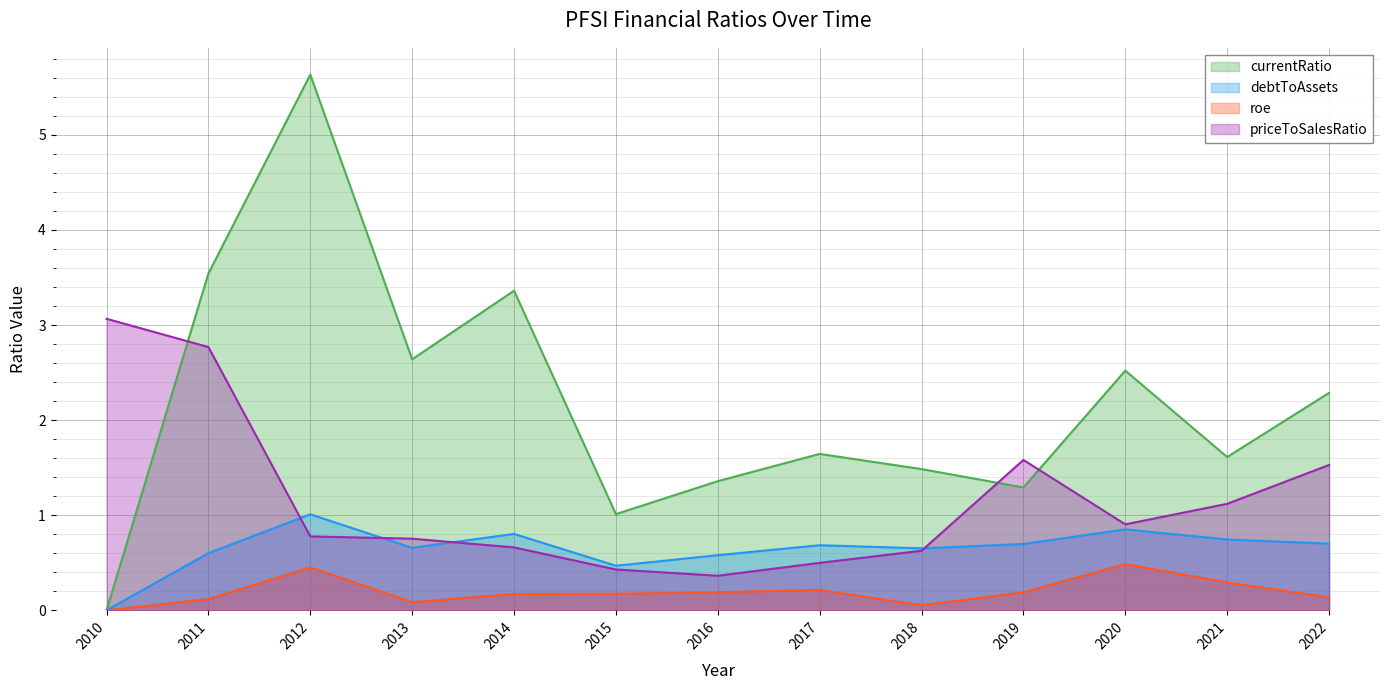

Is it true that priceToSalesRatio equals 0.8 at 2012?

True